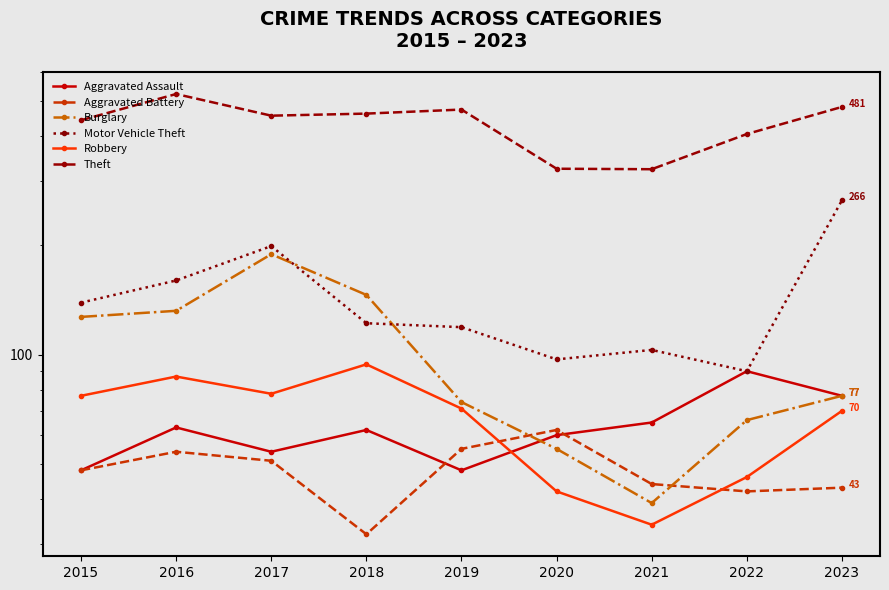

Reading right to left, what are all the values shown in this chart?

Aggravated Assault: 2023=77	2022=90	2021=65	2020=60	2019=48	2018=62	2017=54	2016=63	2015=48
Aggravated Battery: 2023=43	2022=42	2021=44	2020=62	2019=55	2018=32	2017=51	2016=54	2015=48
Burglary: 2023=77	2022=66	2021=39	2020=55	2019=74	2018=146	2017=189	2016=132	2015=127
Motor Vehicle Theft: 2023=266	2022=90	2021=103	2020=97	2019=119	2018=122	2017=199	2016=160	2015=139
Robbery: 2023=70	2022=46	2021=34	2020=42	2019=71	2018=94	2017=78	2016=87	2015=77
Theft: 2023=481	2022=405	2021=324	2020=325	2019=473	2018=461	2017=455	2016=522	2015=442